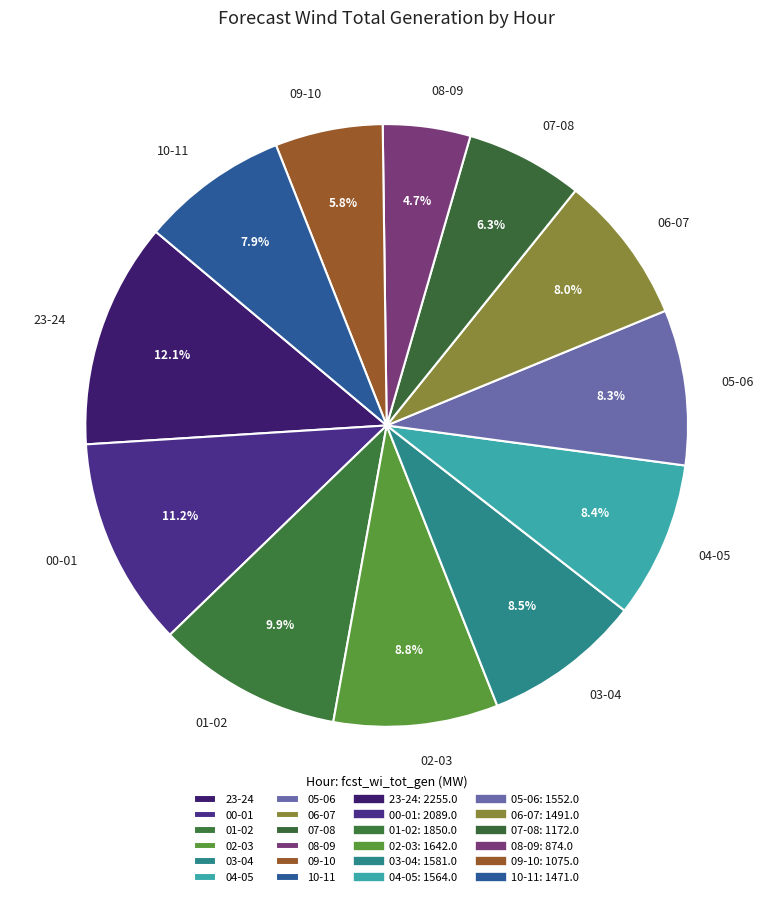

Which slice is the smallest?

08-09